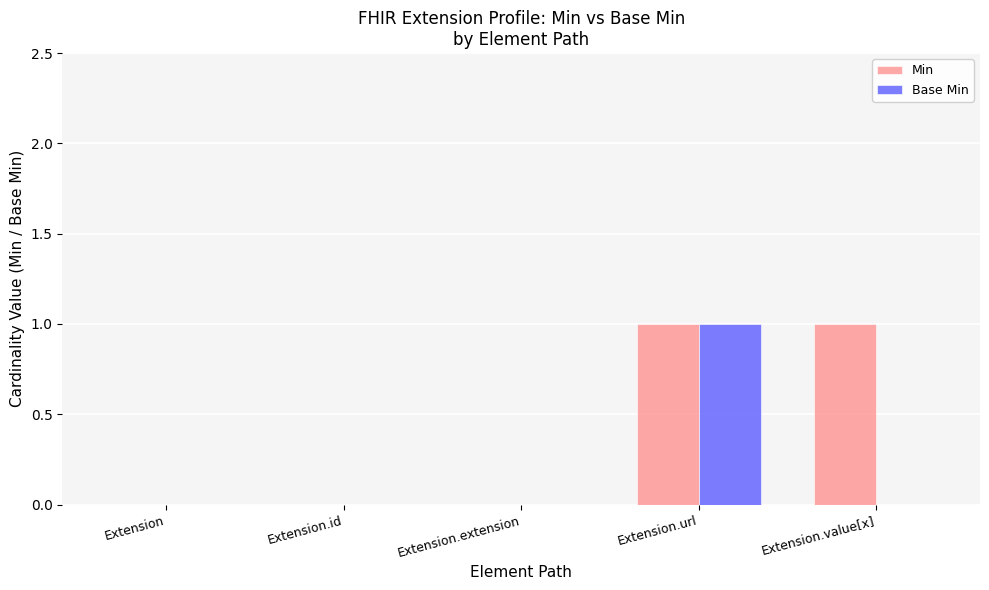

Which series has the largest total across all categories?

Min